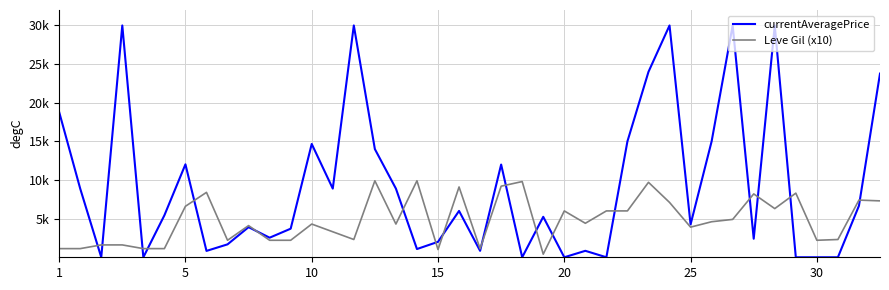

Does the chart have visible grid lines?

Yes